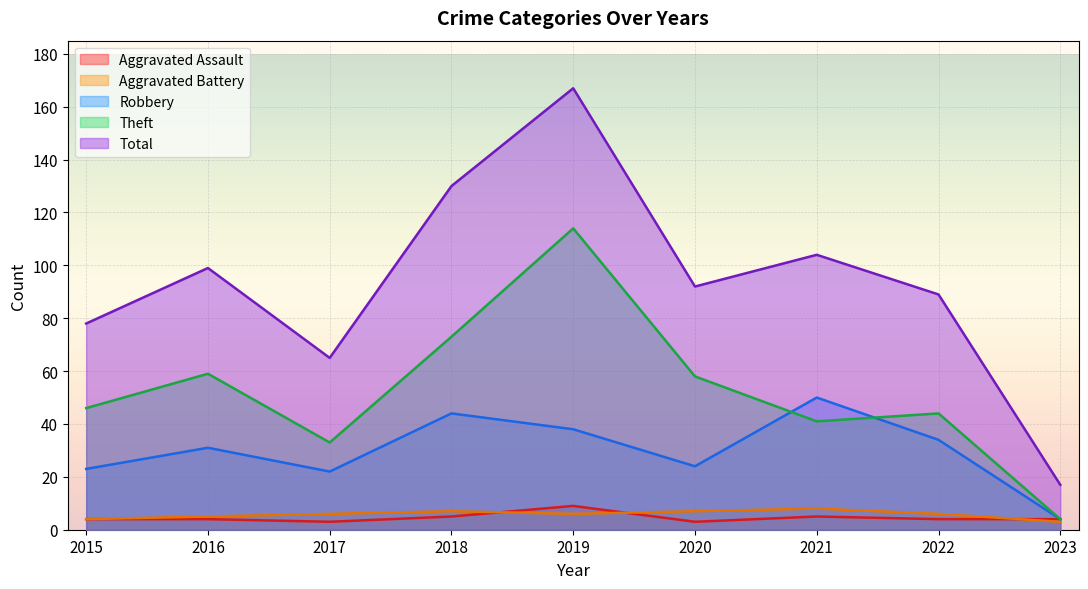

At which category does Robbery reach its first local peak?

2016